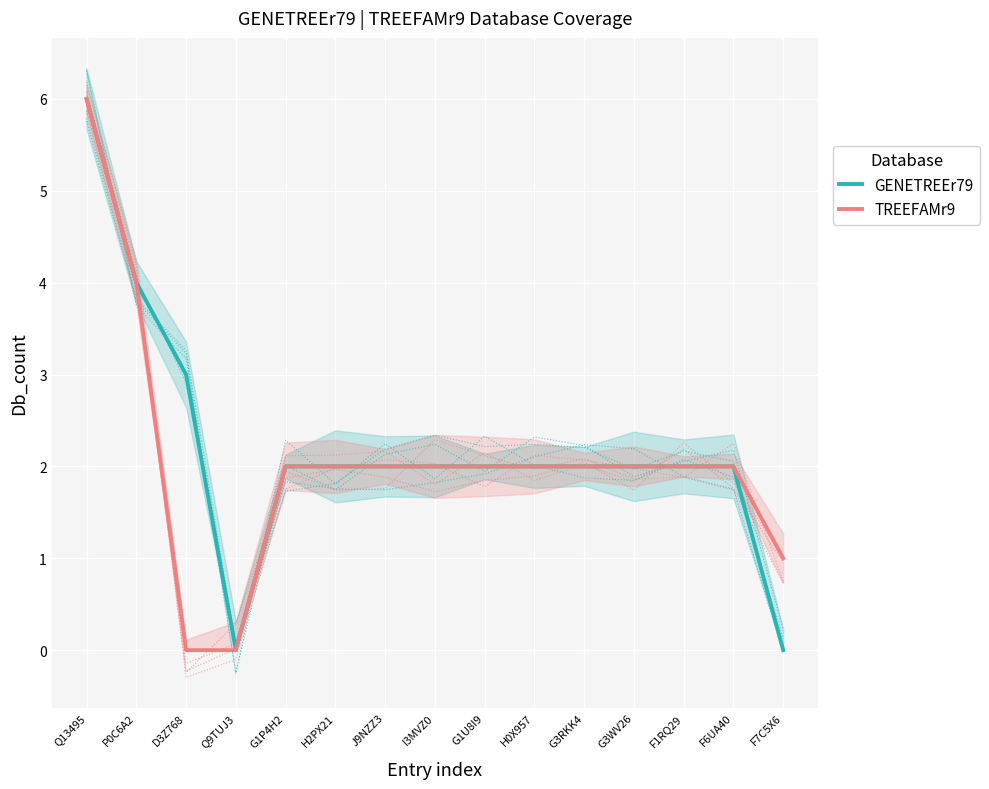

What is the sum of the GENETREEr79 values at H2PX21 and F7C5X6?

2